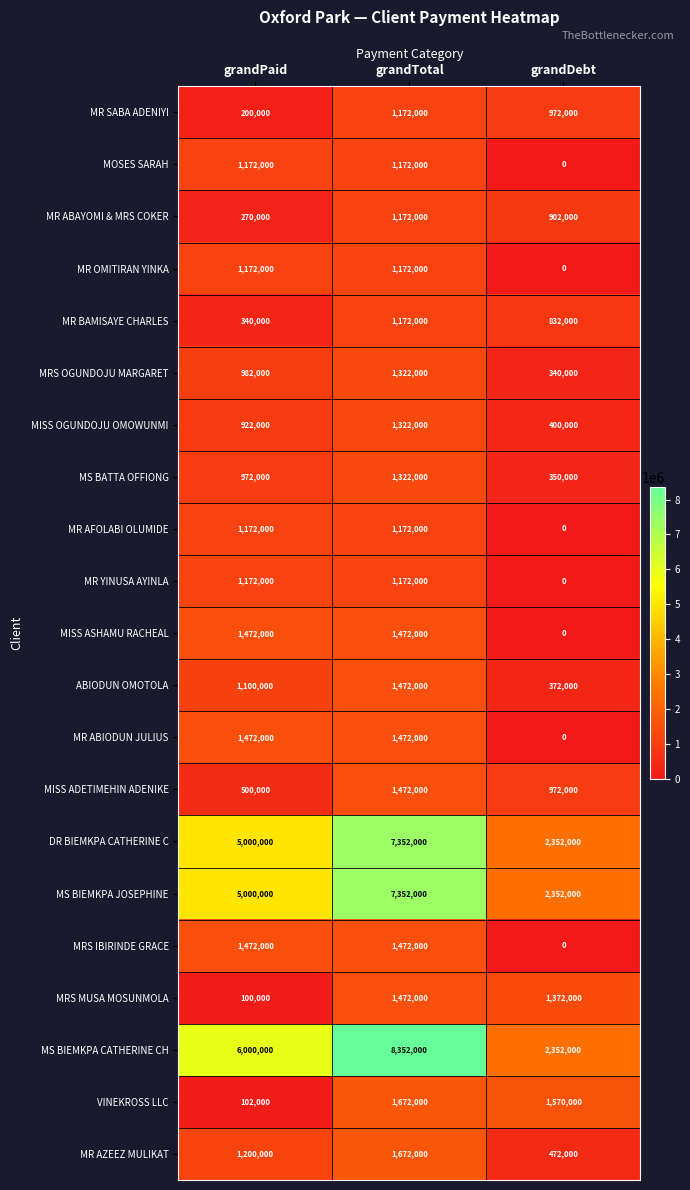

What is the difference between the highest and lowest values at grandDebt?

2352000